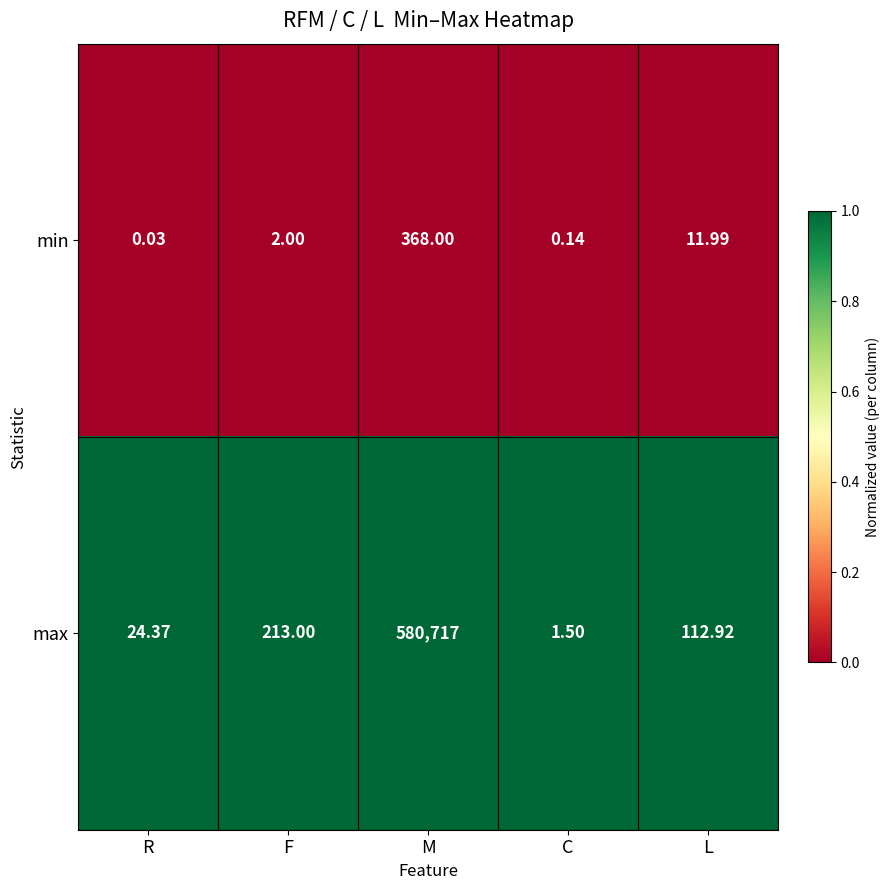

At which label is max closest to 290359?

F